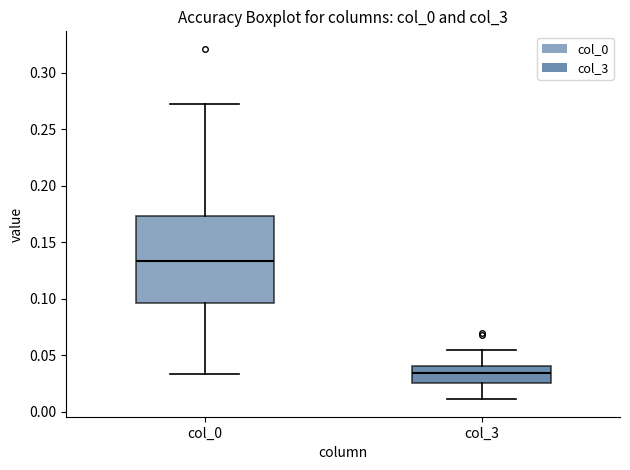

Comparing the boxes themselves (not the whiskers), which one is the tallest?

col_0